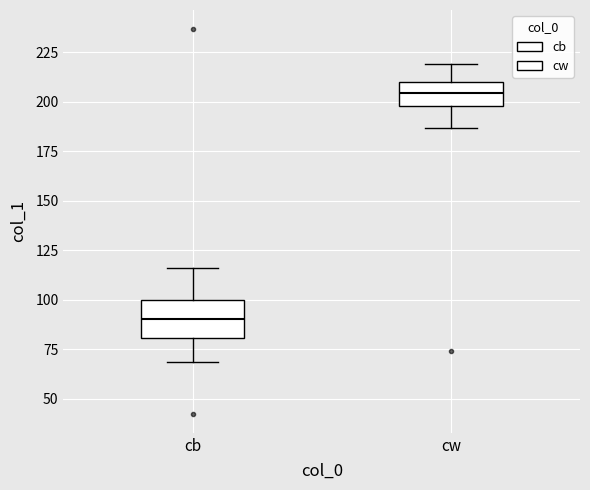

Reading left to right, transcribe this box plot: for each box, give where its median line is, the range the box spans, and where its two whiskers end, as read against the y-axis. The values are not printed on the chart, so give them approximately, as read against the axis.

cb: median 90, box 80 to 100, whiskers 70 to 115
cw: median 205, box 200 to 210, whiskers 185 to 220